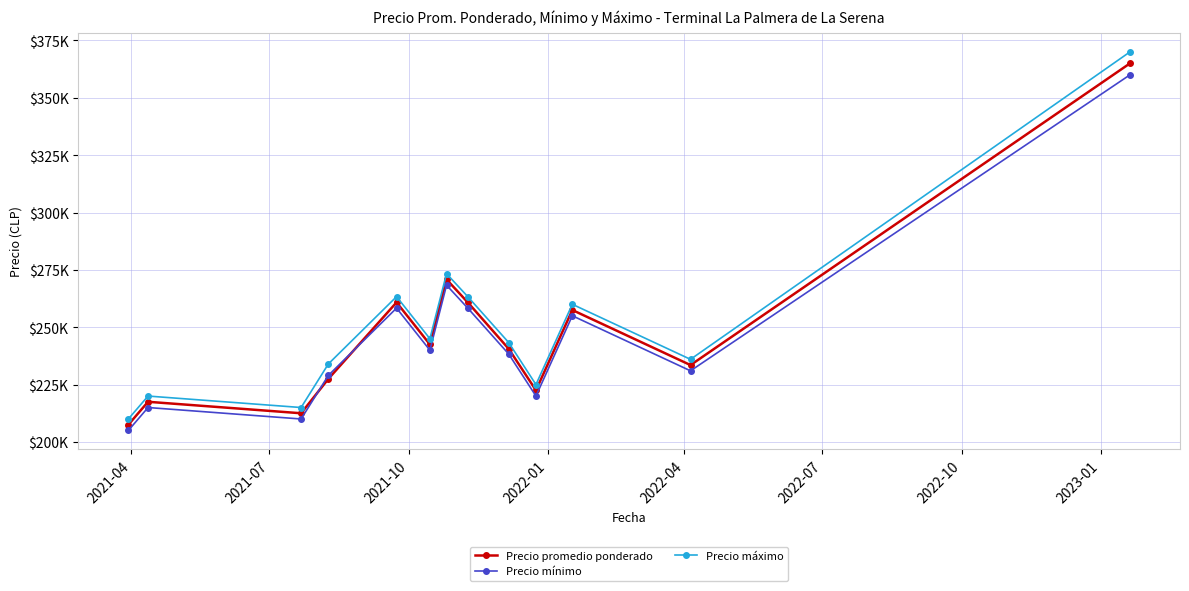

What is the smallest value displayed?

205000.0